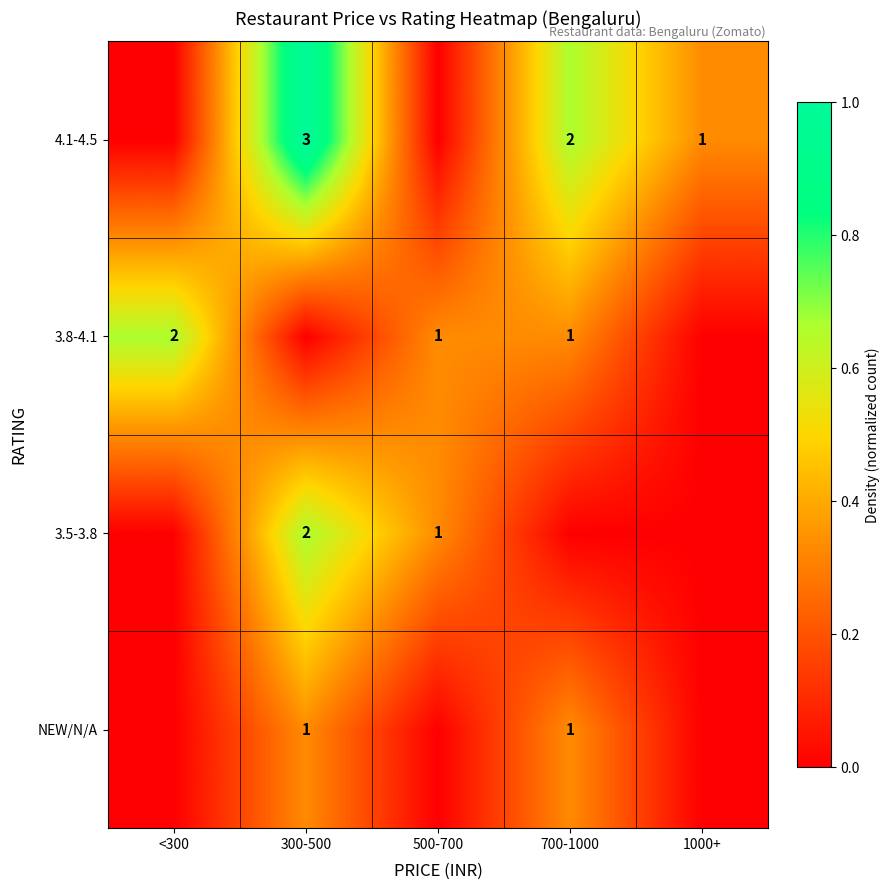

The value of 3.8-4.1 at 700-1000 is 1. True or false?

True